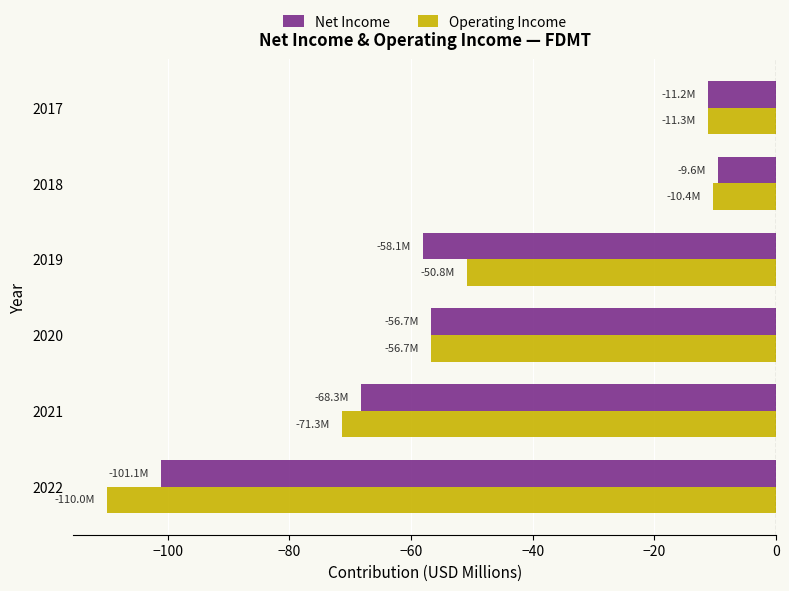

Where is Operating Income nearest to the value -60?

2020